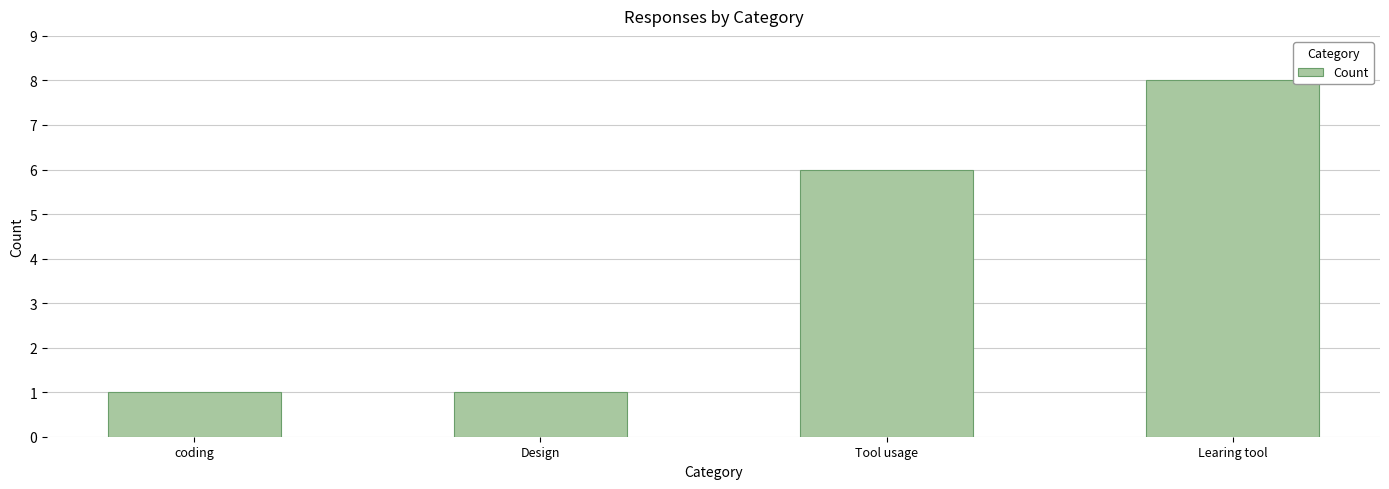

The chart shows a value of 1 at coding. True or false?

True